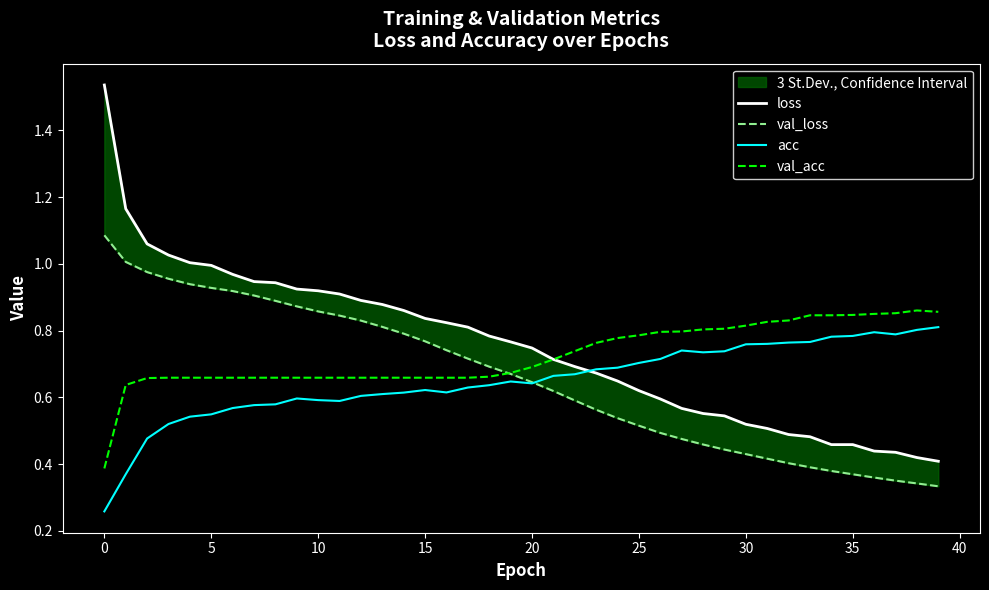

What is the maximum value shown in the chart?

1.5